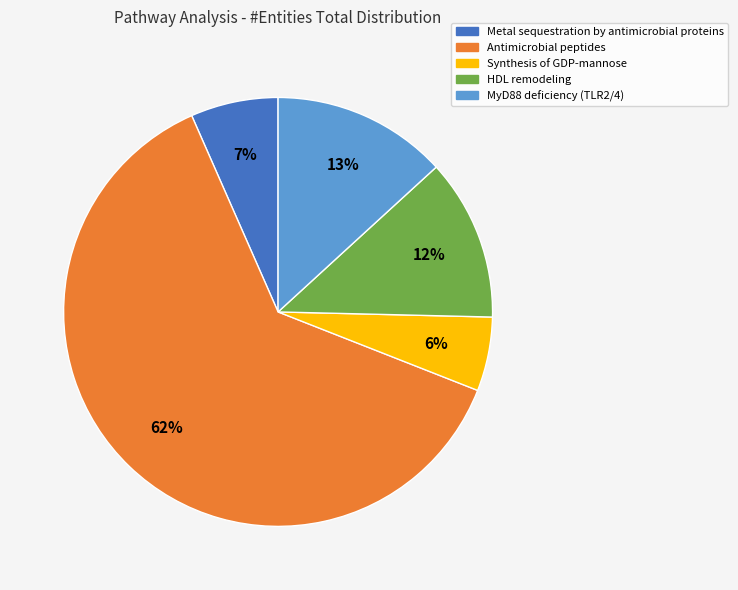

Which slice is the smallest?

Synthesis of GDP-mannose